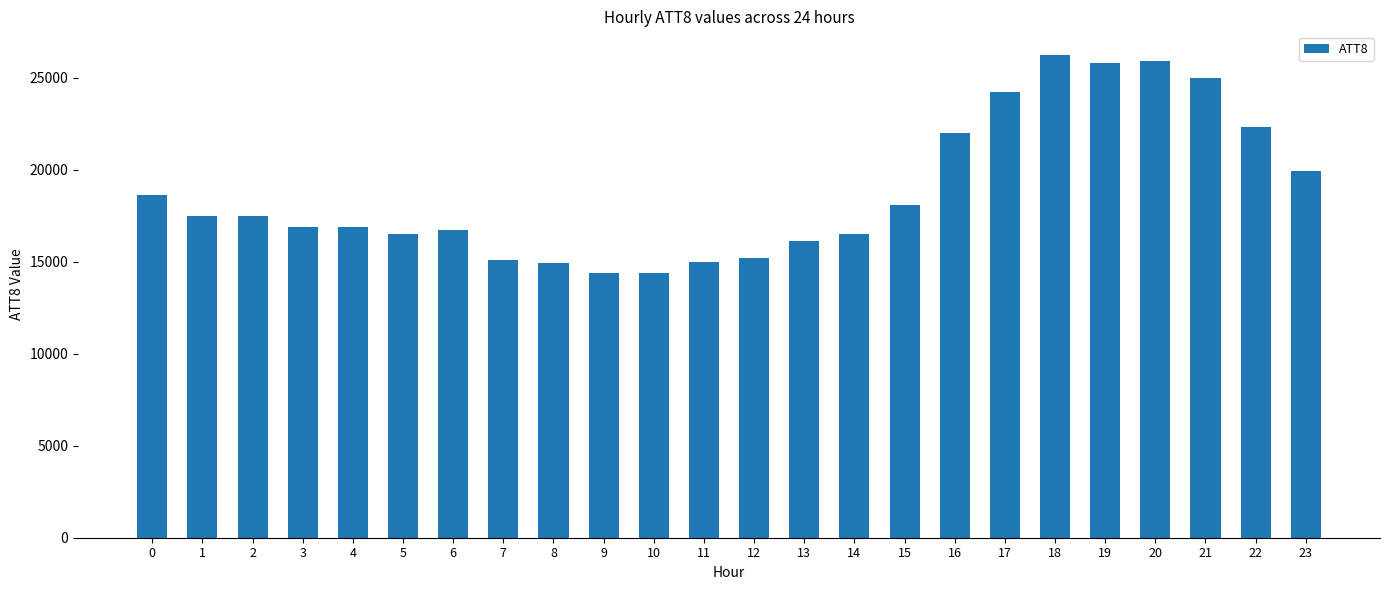

How many bars are there in total?

24